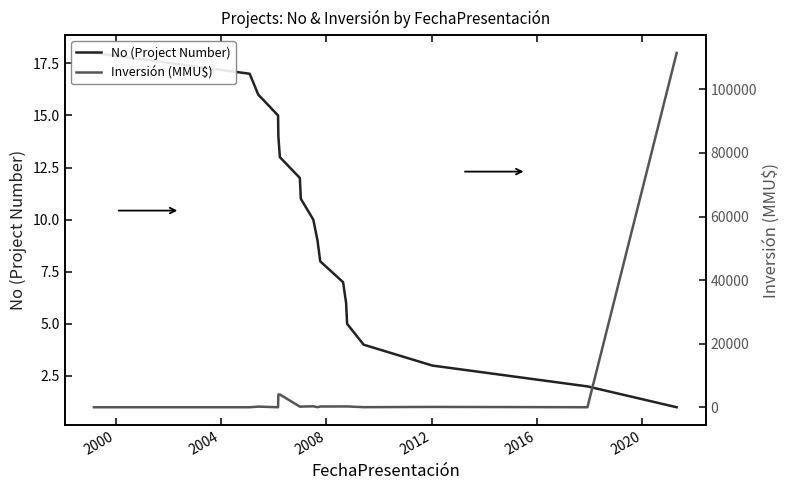

Is it true that No (Project Number) equals 4 at 8?

False